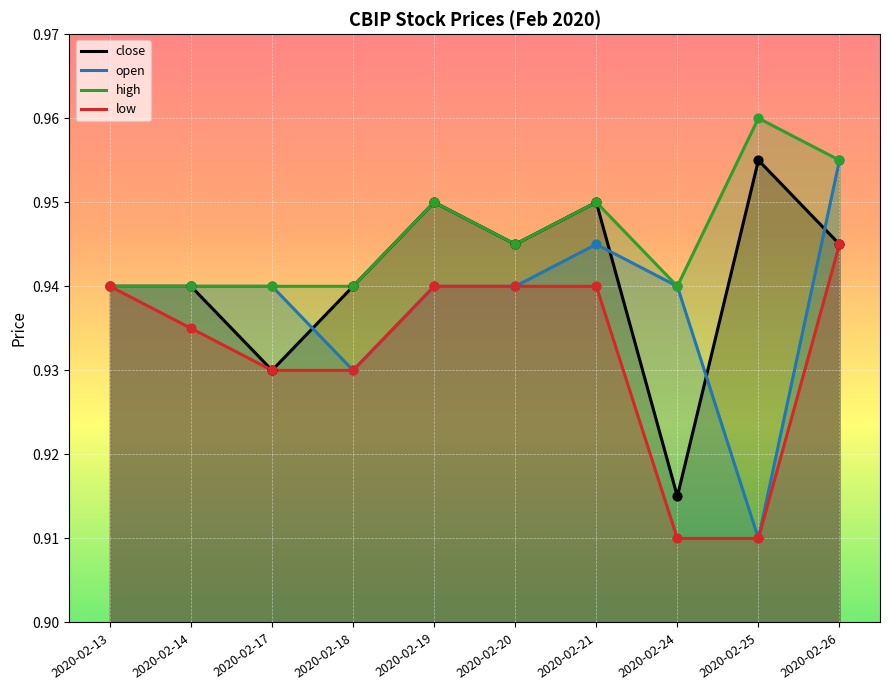

Which series reaches the minimum Y coordinate?

open